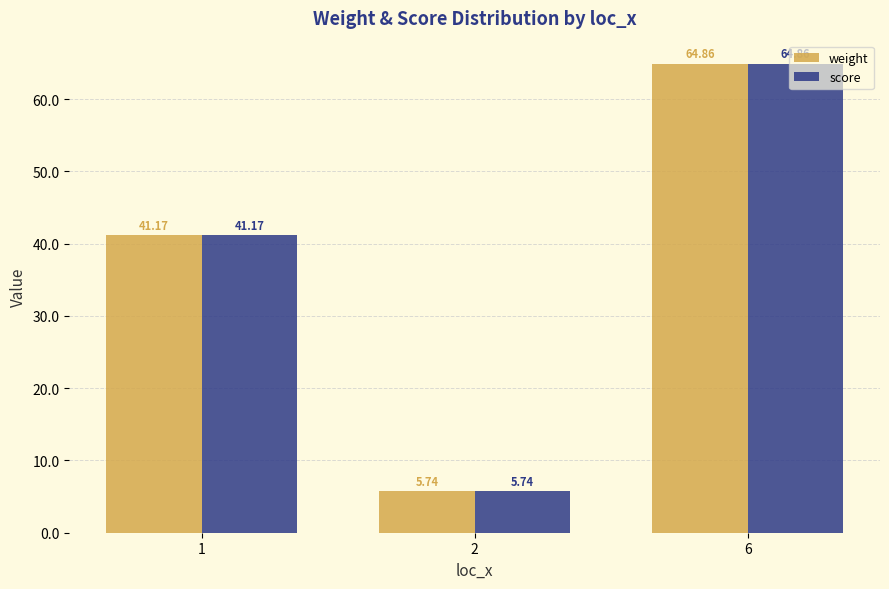

What is the difference between the score values at 6 and 1?

23.7